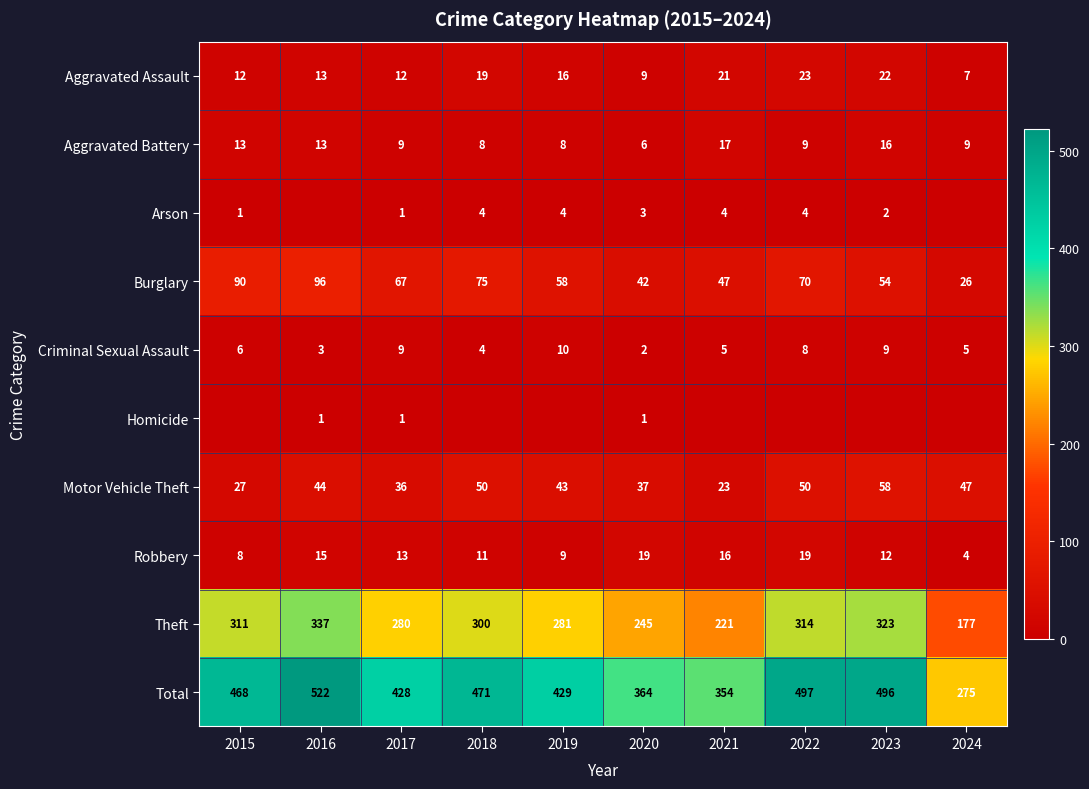

Is the value of Aggravated Battery at 2023 greater than the value of Robbery at 2020?

No